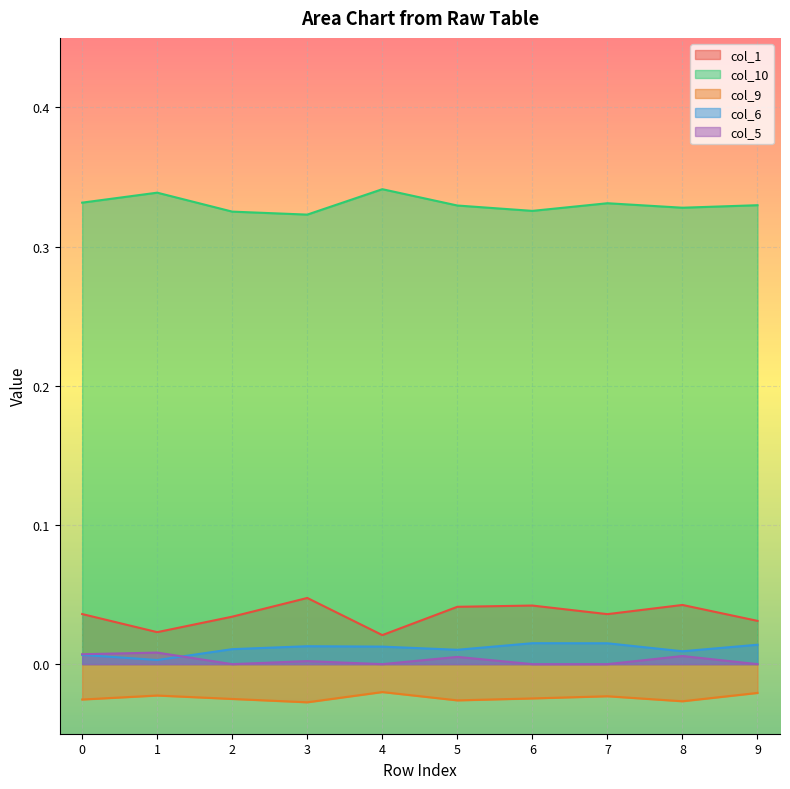

How many lines are shown in the chart?

5